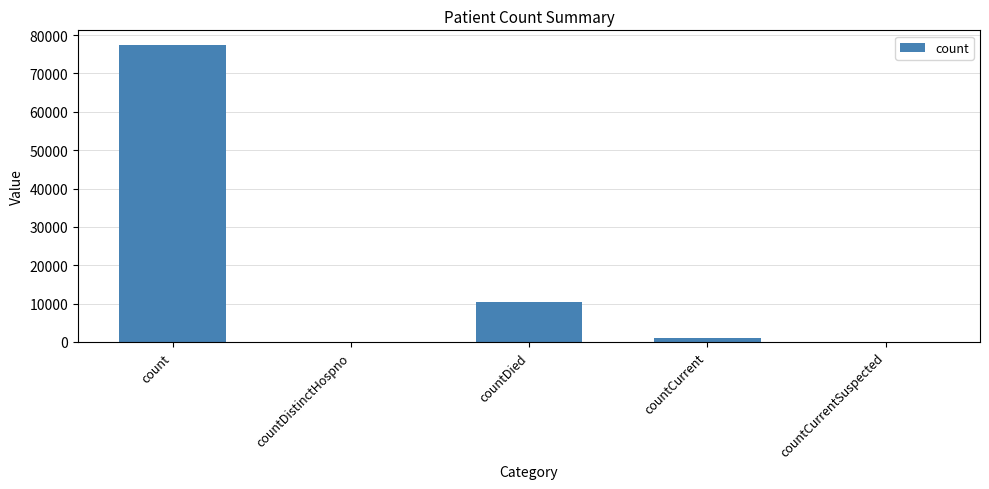

The chart shows a value of 17124 at countDied. True or false?

False